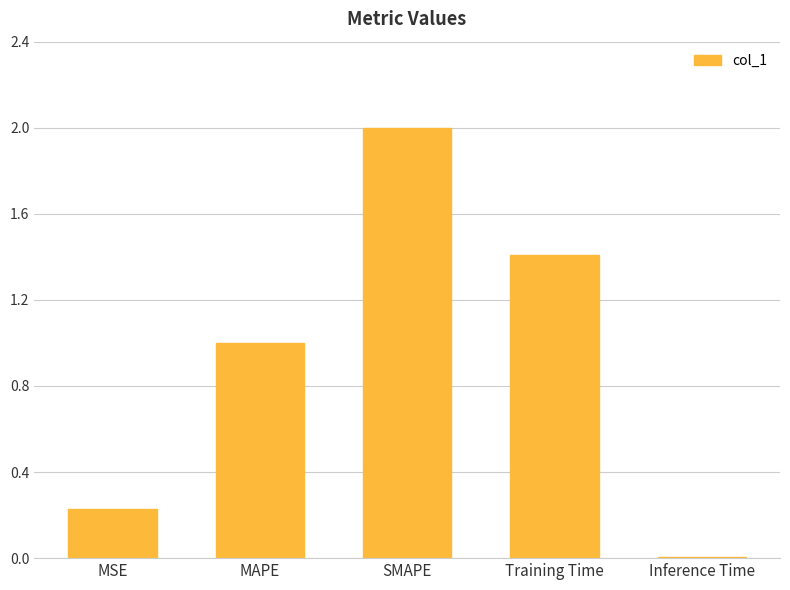

Count the number of data series in this chart.

1